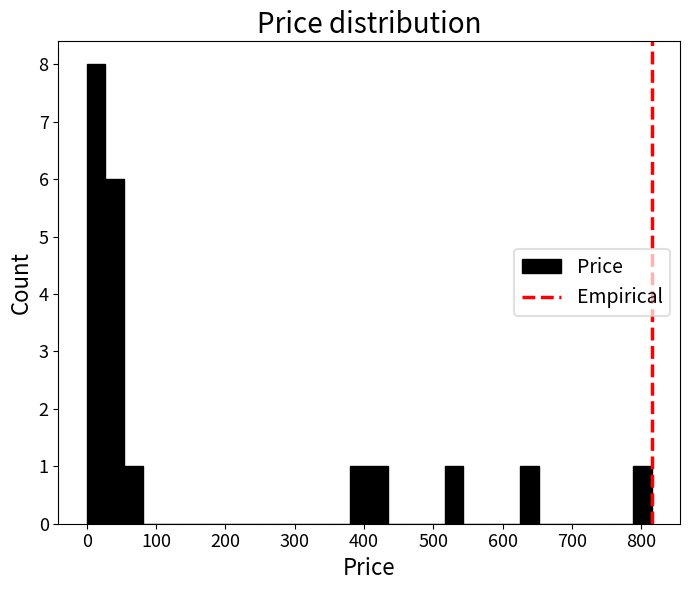

Around what value on the x-axis is the tallest bar? Give the approximate position of its centre, as read against the axis.

10